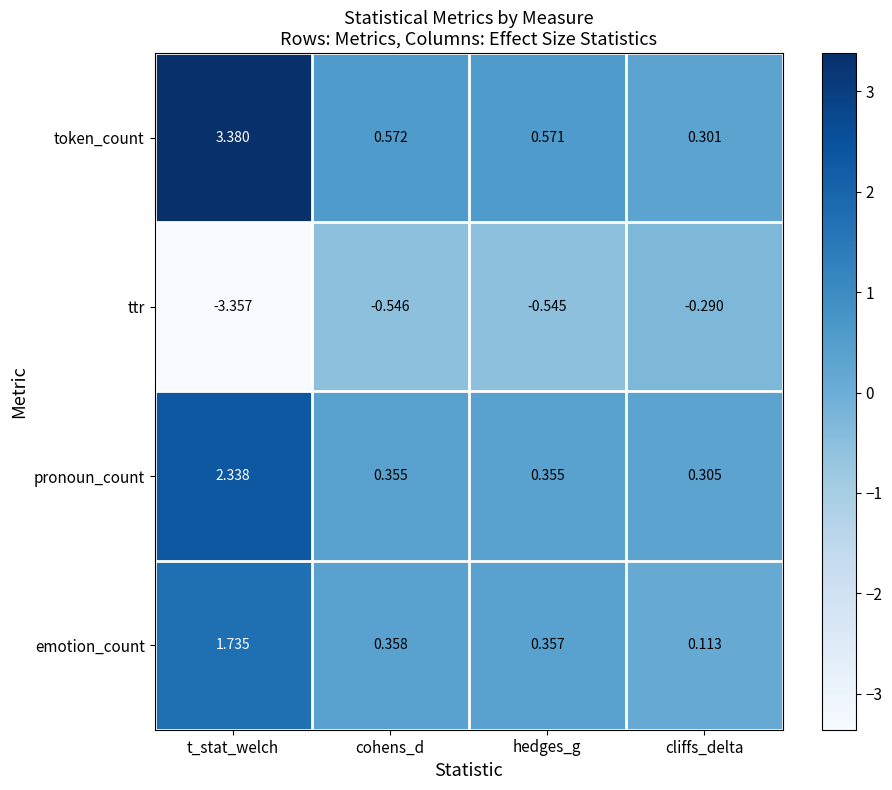

Between t_stat_welch and hedges_g, which series saw the biggest shift?

ttr